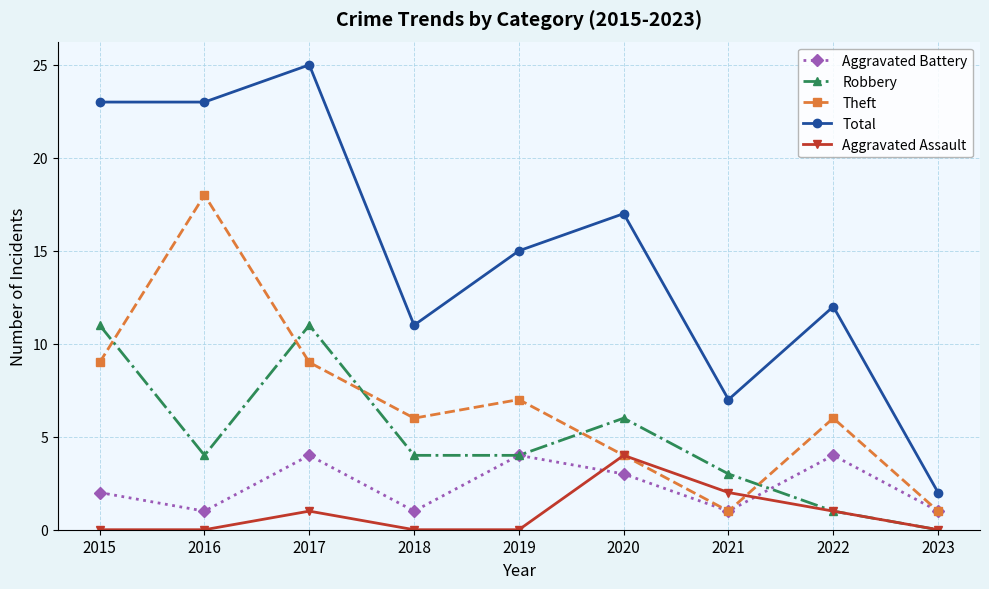

What is the difference between the highest and lowest values at 2019?

15